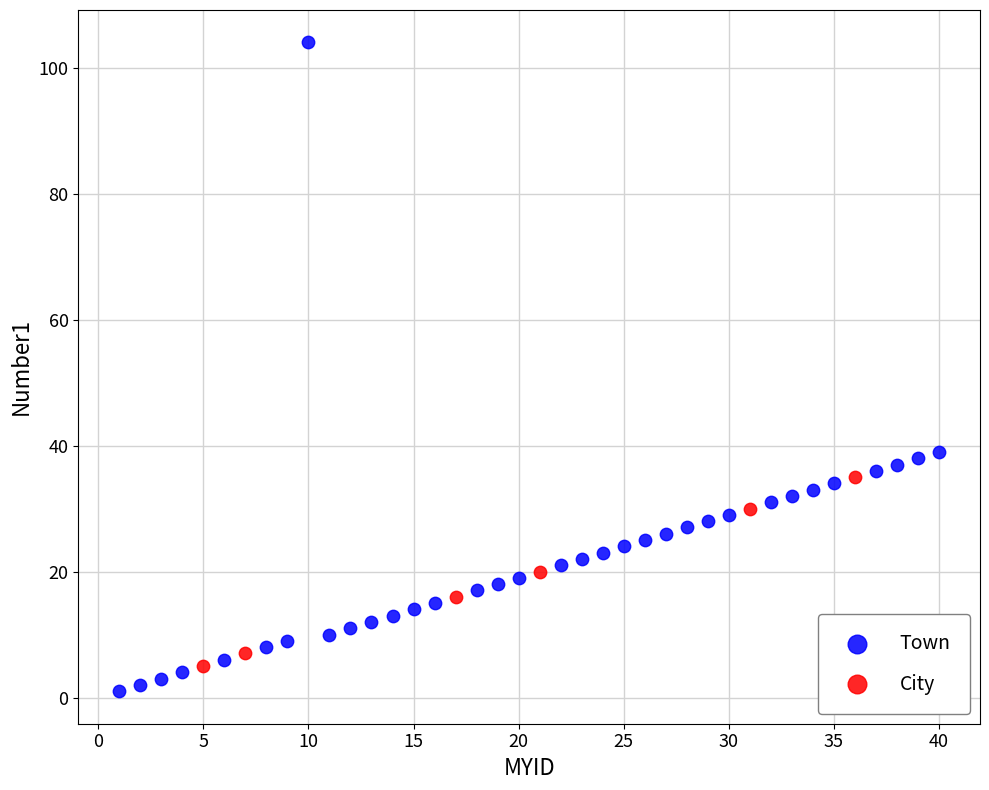

Which series has the widest spread of Y values?

Town